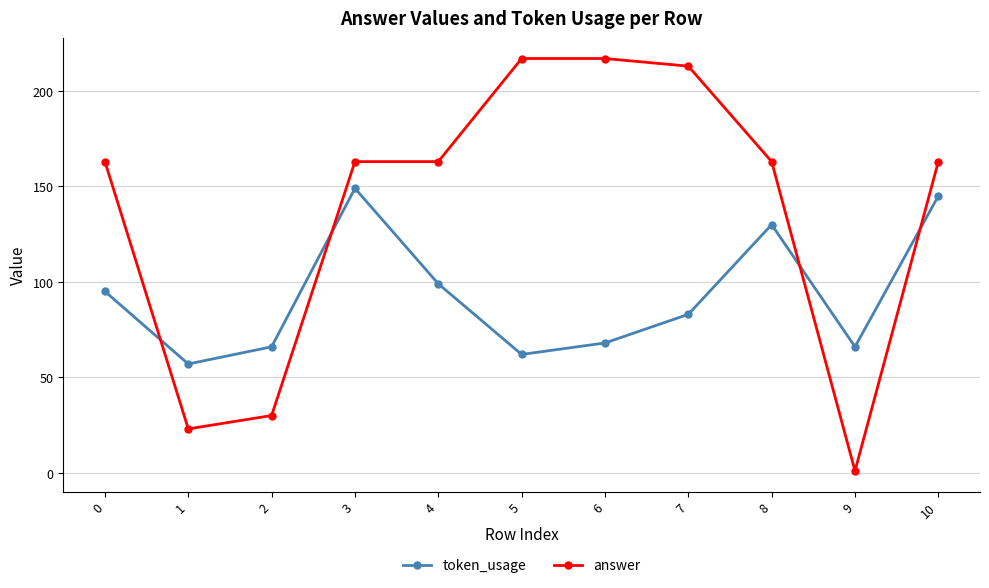

Reading left to right, transcribe all the data shown in this chart.

token_usage: 95	57	66	149	99	62	68	83	130	66	145
answer: 163	23	30	163	163	217	217	213	163	1	163